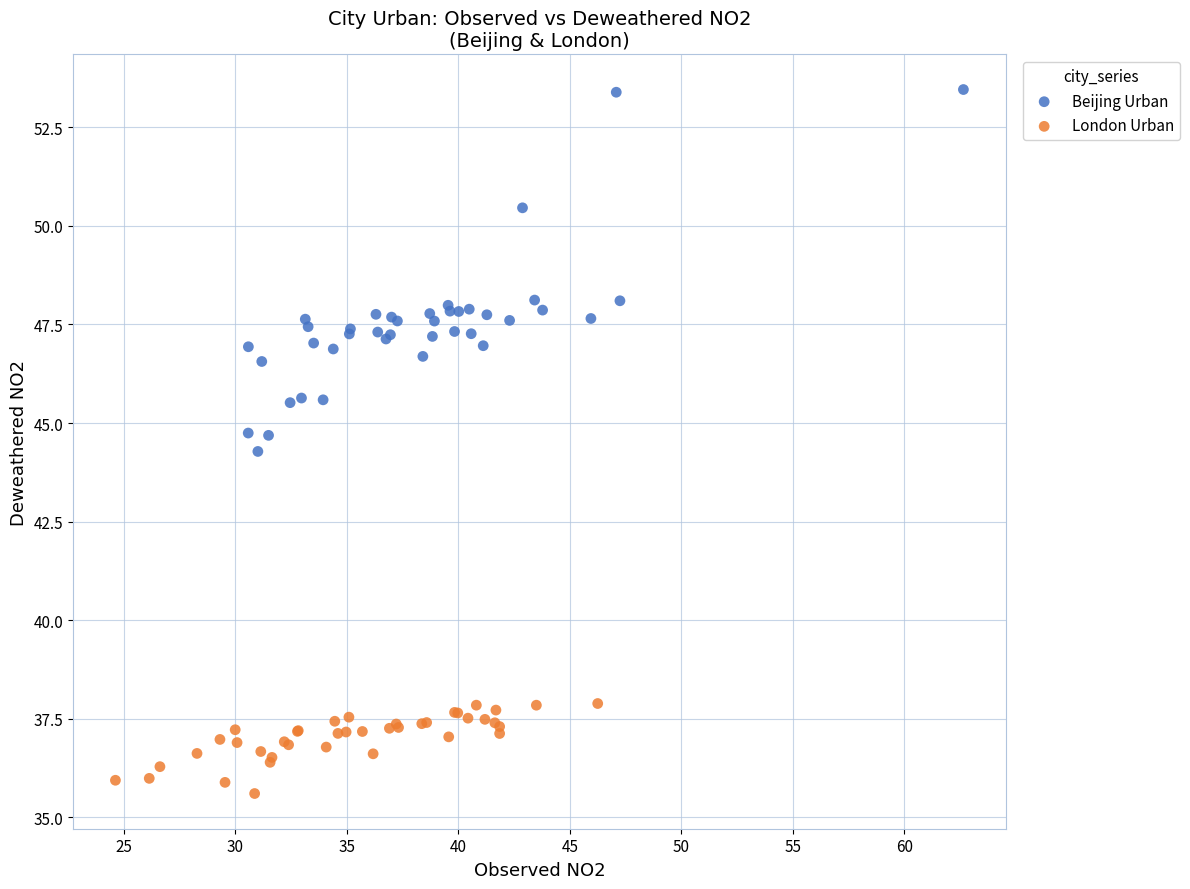

Which series reaches the maximum Y coordinate?

Beijing Urban